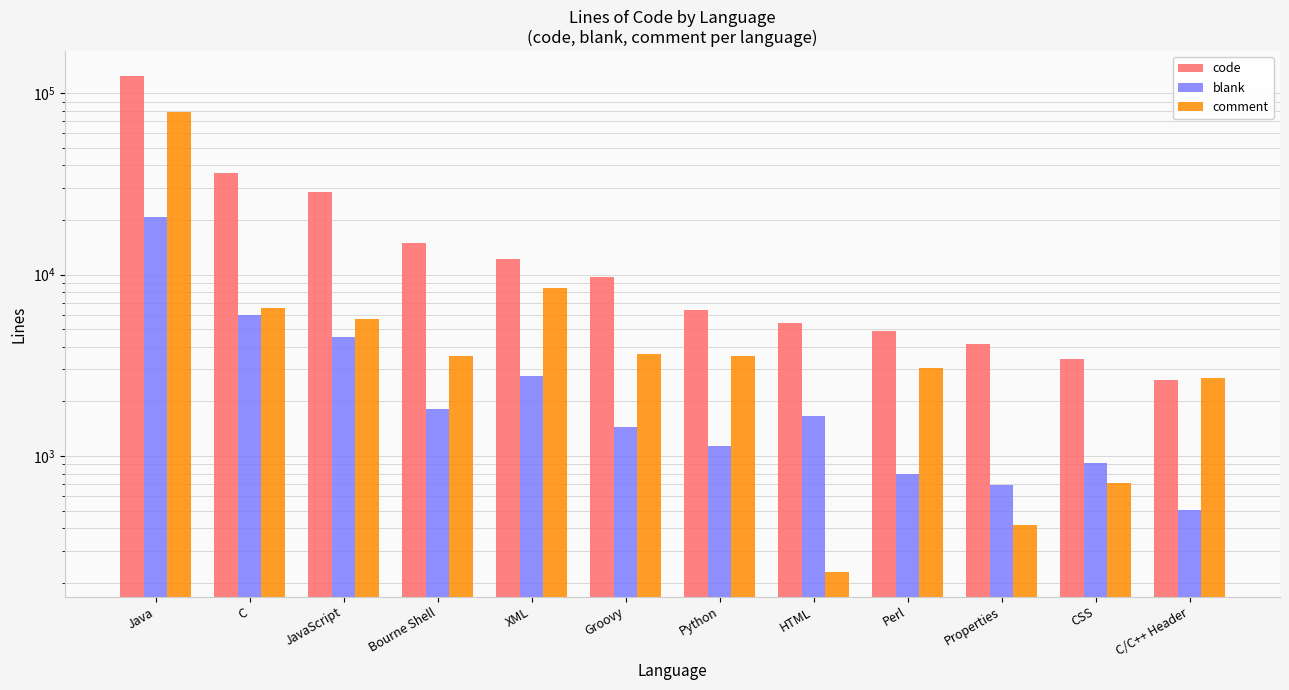

What is the label of the 5th bar from the left?

XML